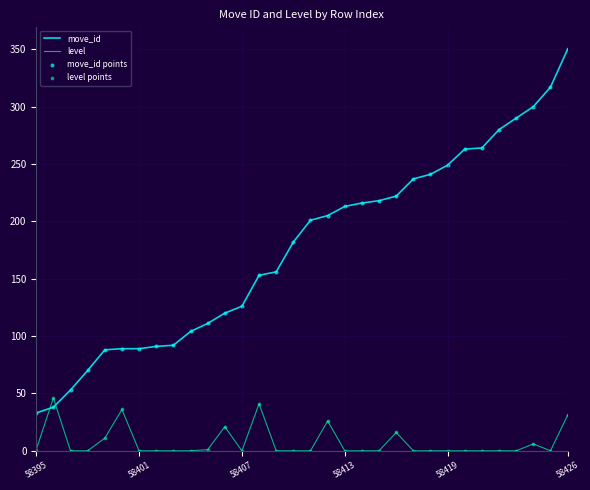

Which series has the largest total across all categories?

move_id